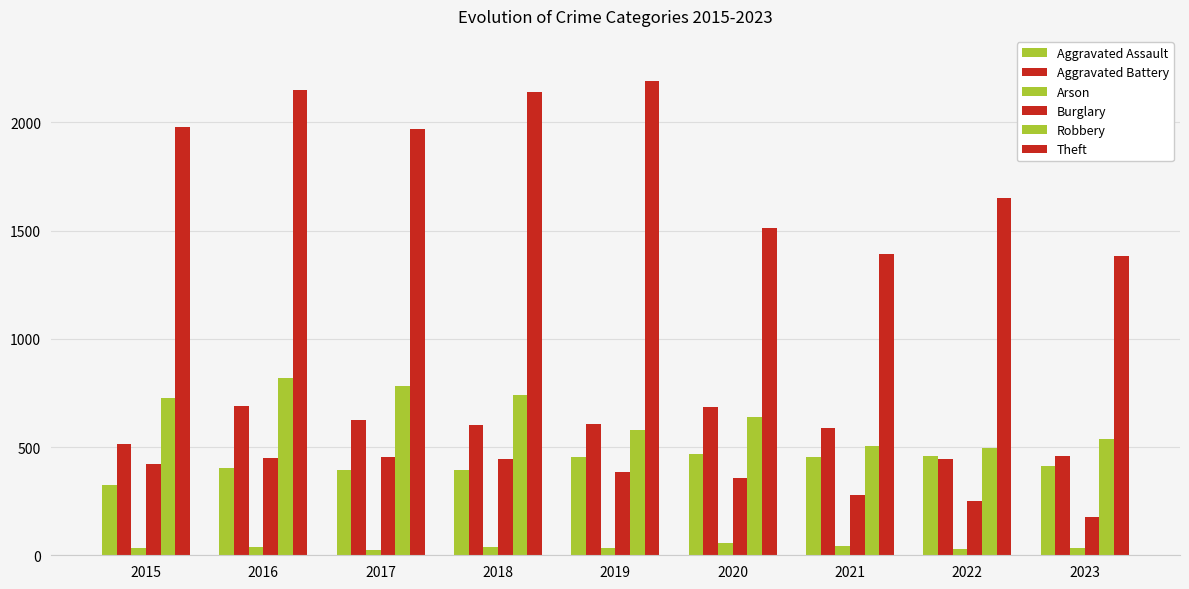

What is the spread (max minus min) of values at 2019?

2158